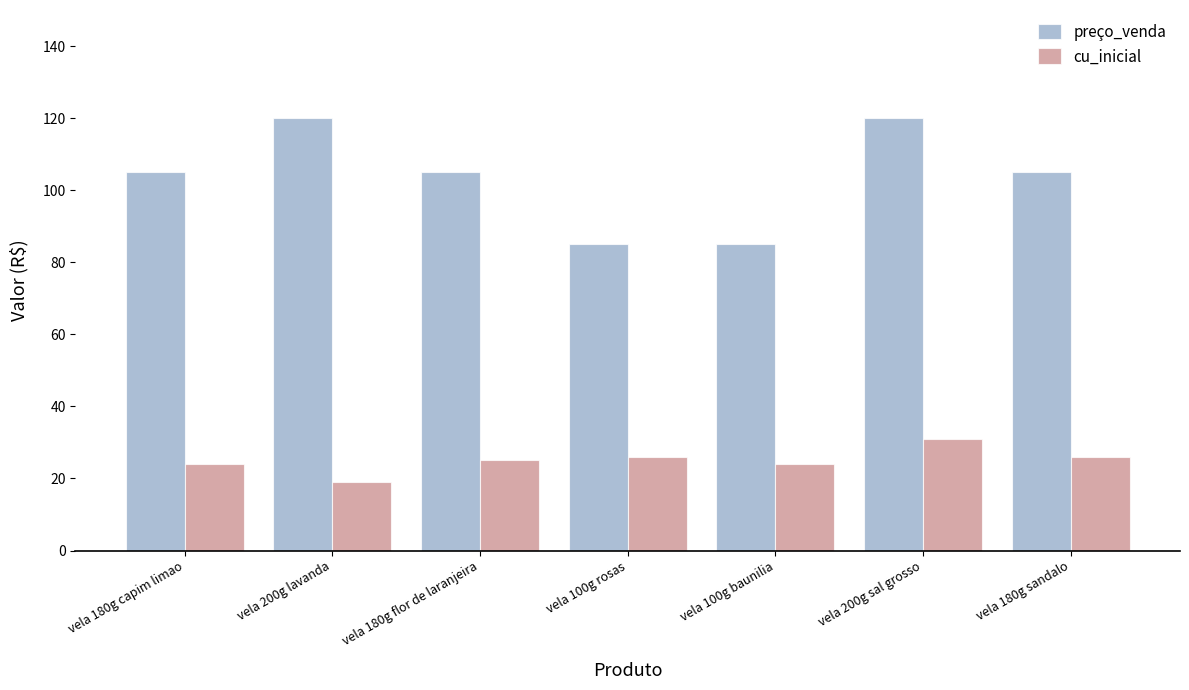

What is the maximum value for cu_inicial?

31